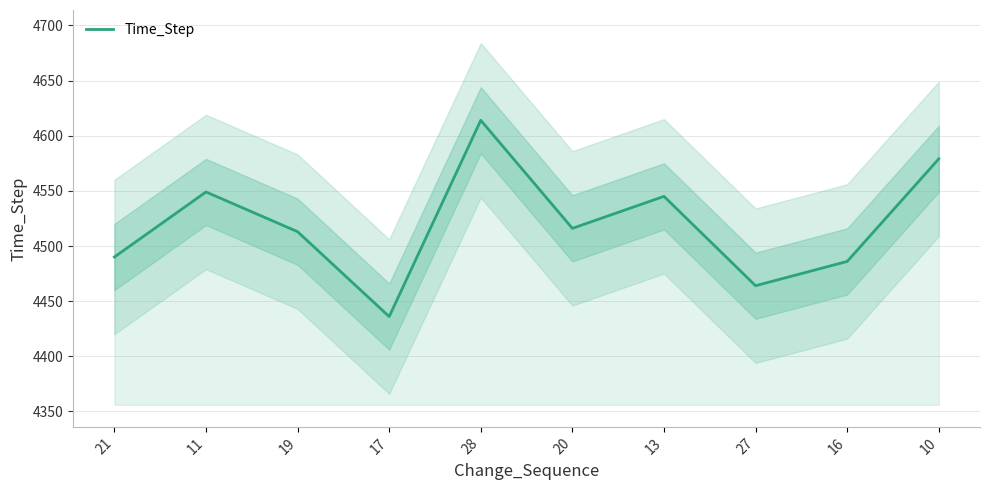

How many points are higher than both their immediate neighbors (excluding endpoints)?

3